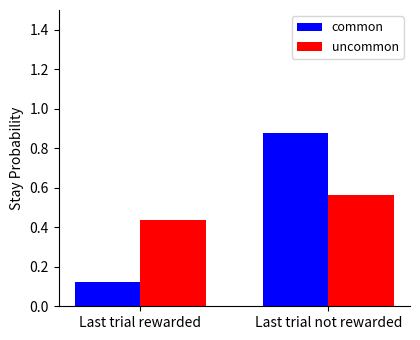

What is the average value of the common series?

0.5